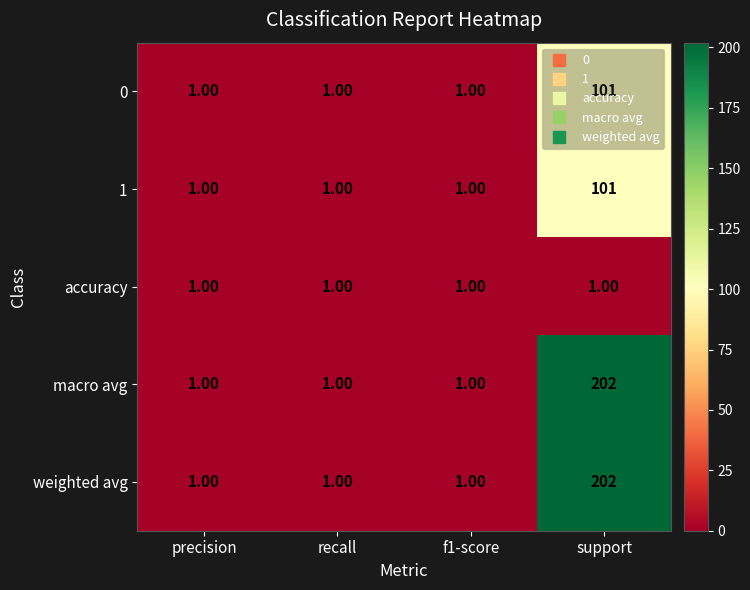

What is the difference between the maximum and minimum values in the macro avg series?

201